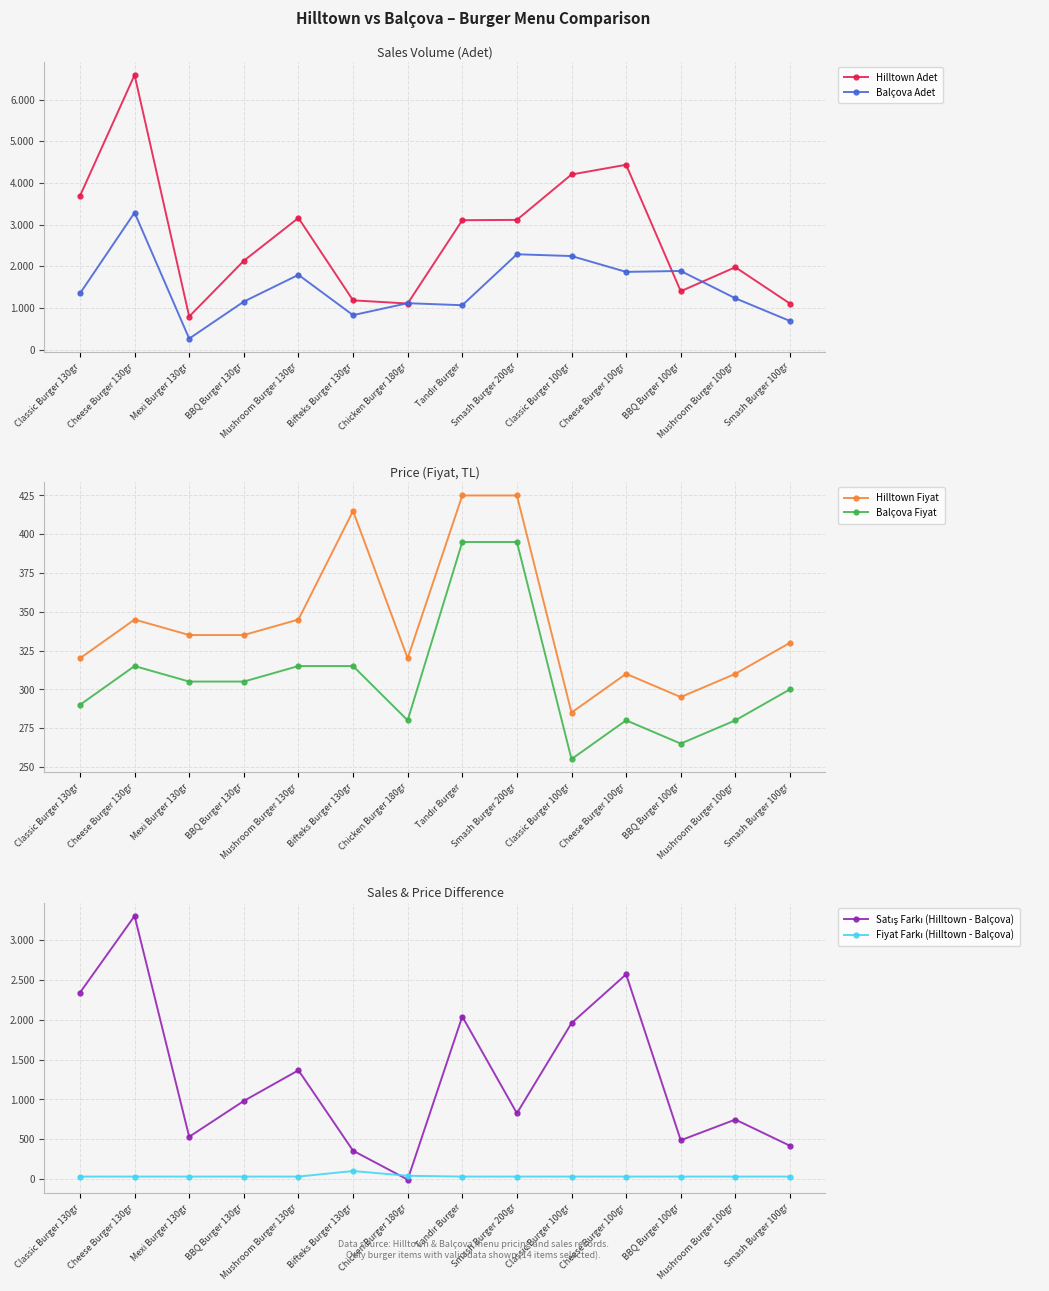

What is the label of the 5th point from the right?

Classic Burger 100gr